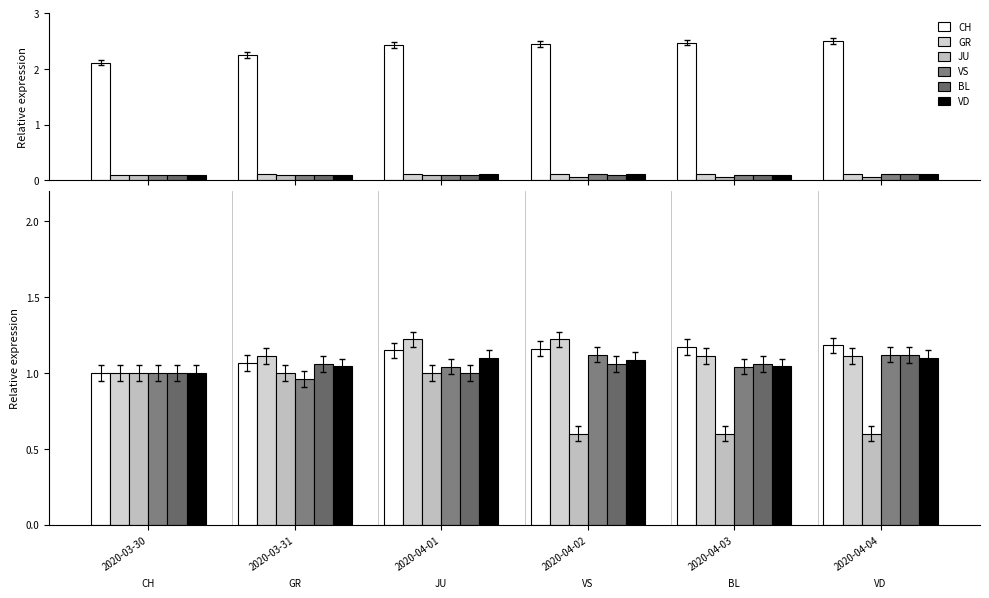

Where is VS nearest to the value 1?

2020-03-30